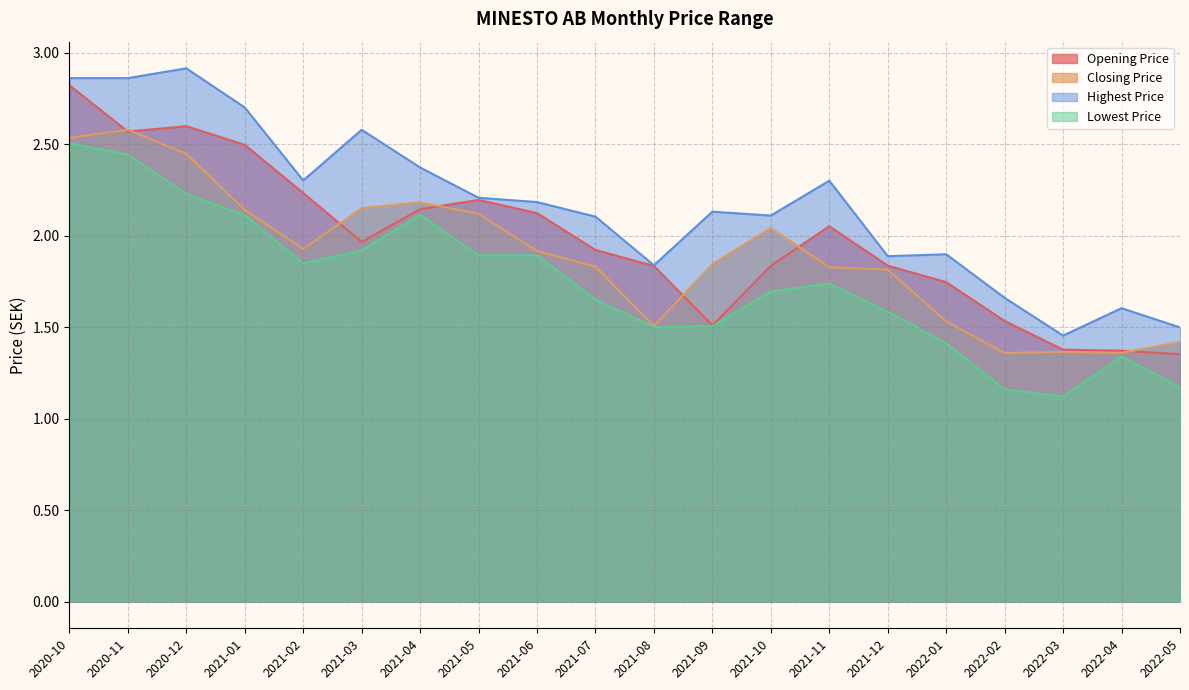

What is the sum of all Highest Price values?

43.5